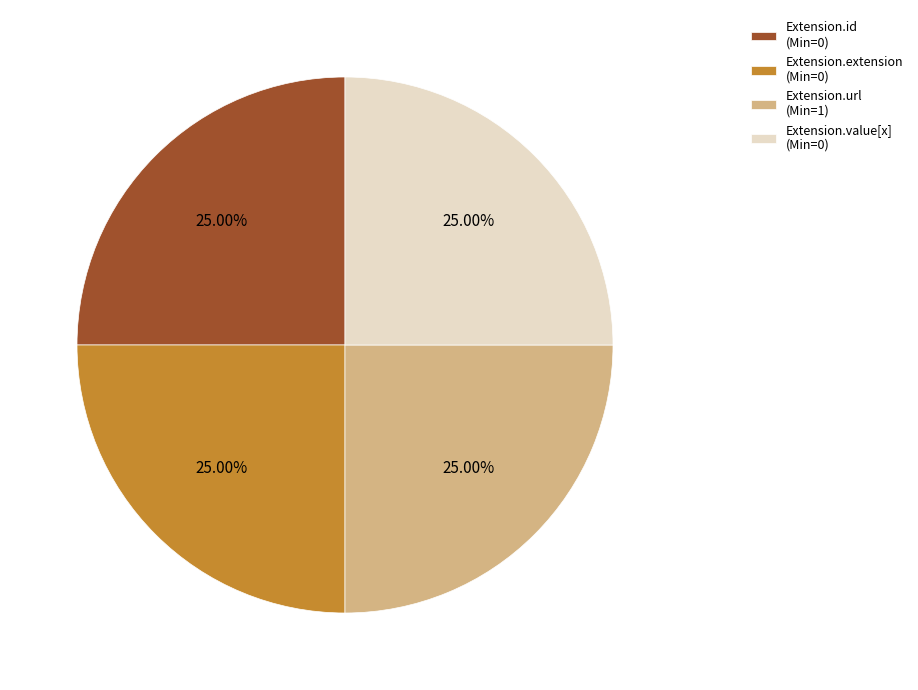

Does any single category account for the majority?

No